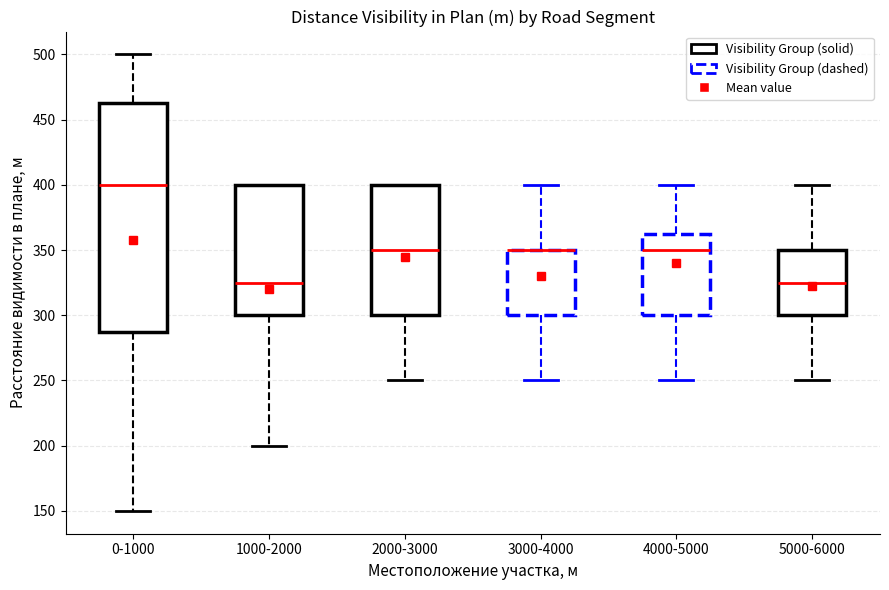

Comparing the boxes themselves (not the whiskers), which one is the tallest?

0-1000